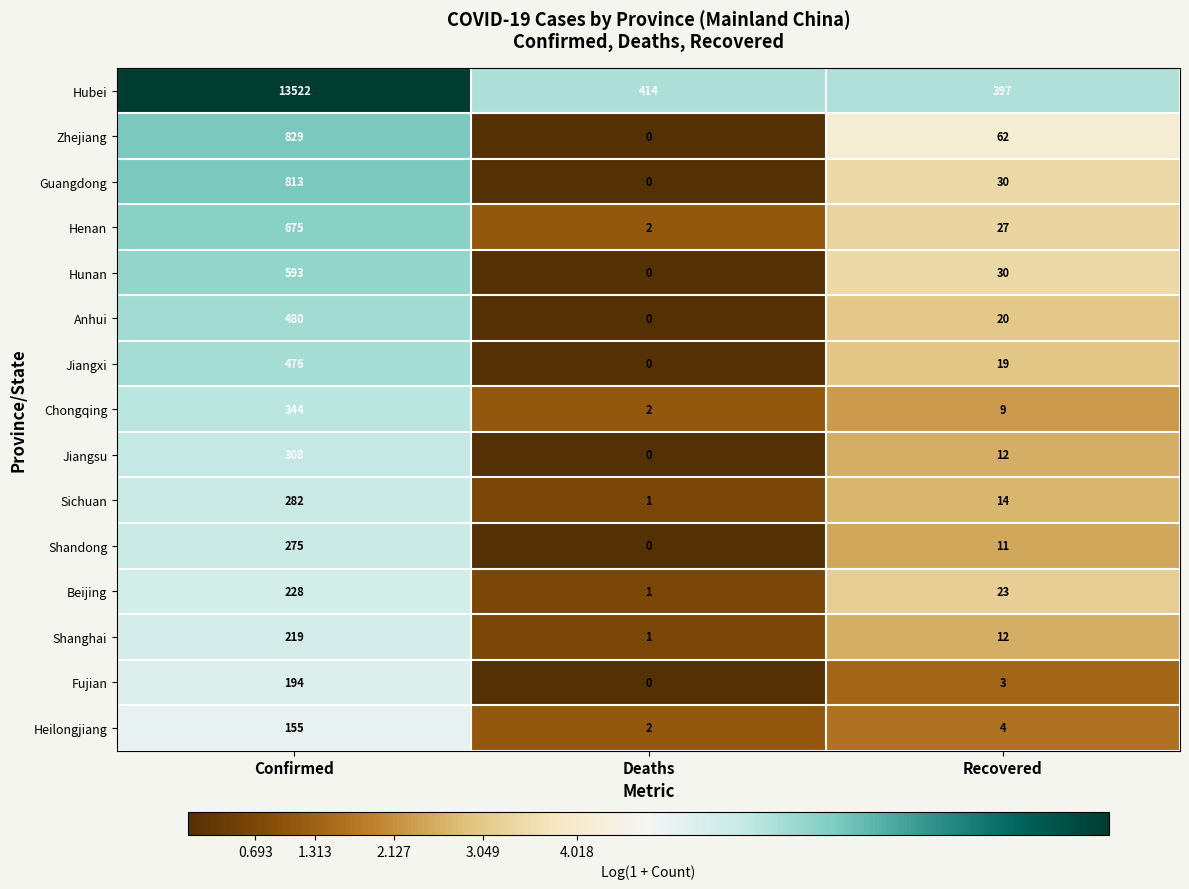

At which category is the sum across all series the highest?

Confirmed